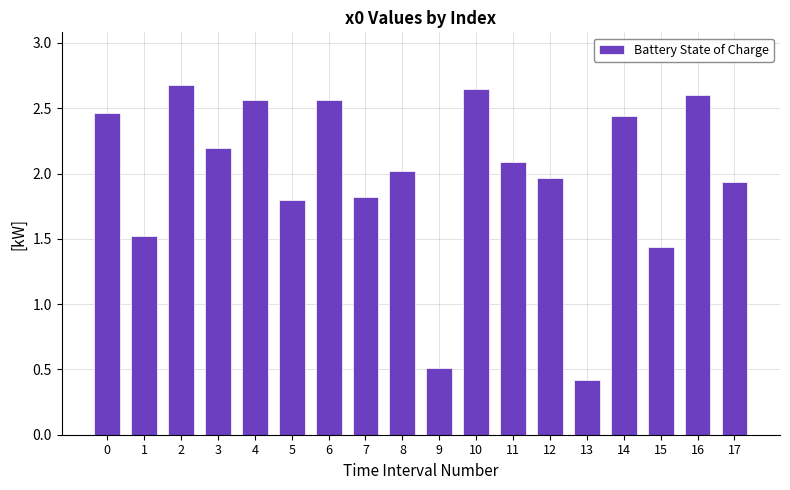

Read the value at 1.

1.5